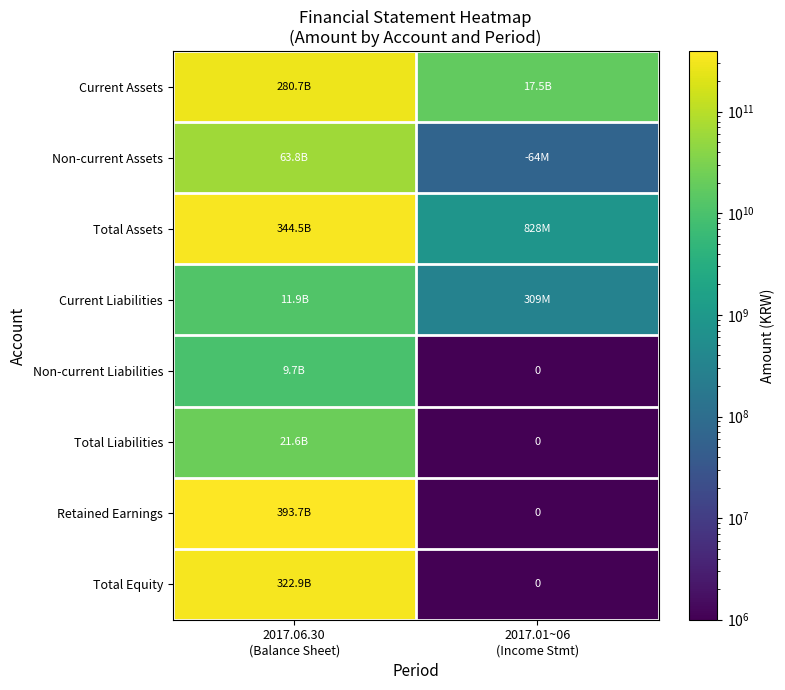

What is the total value across all series at 2017.01~06
(Income Stmt)?

18652101862